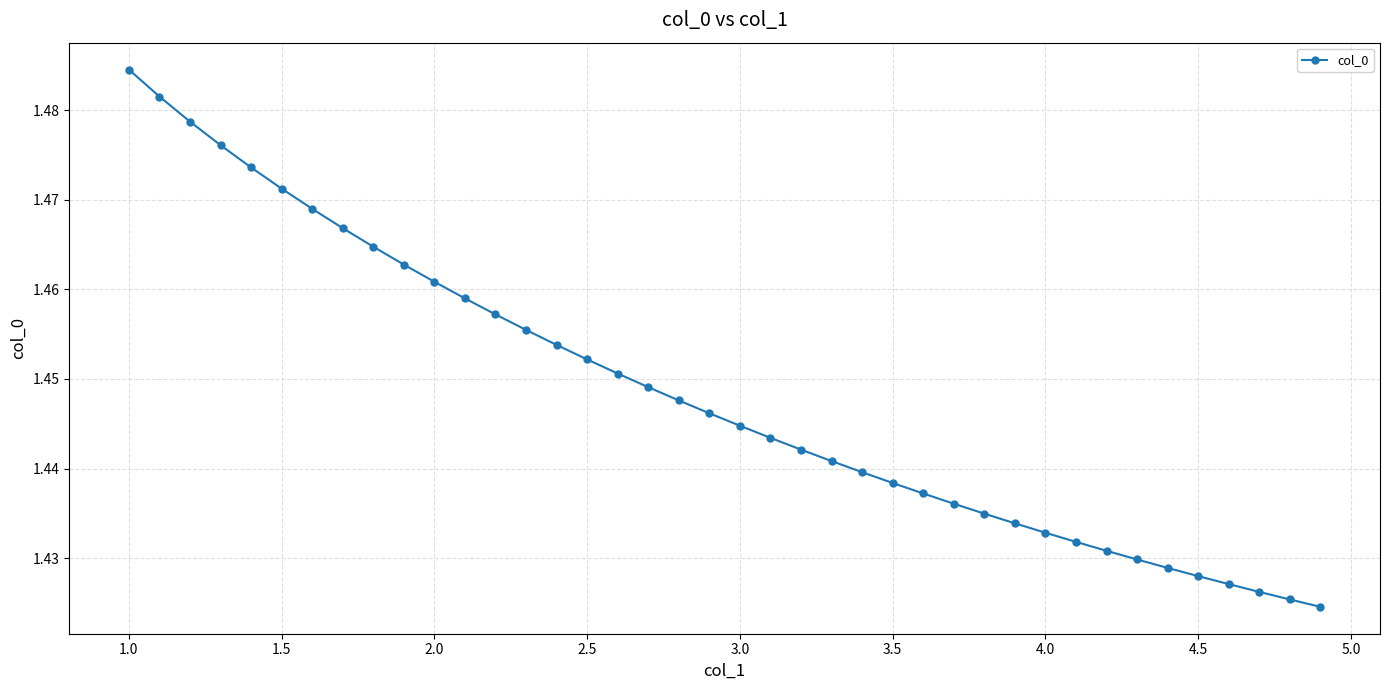

Count the values in the range 1 to 2.

40